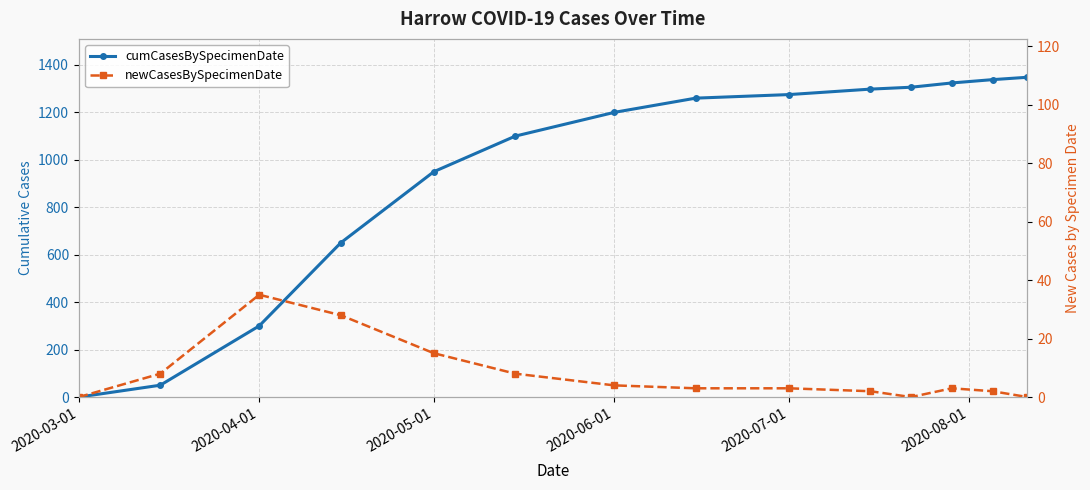

True or false: cumCasesBySpecimenDate and newCasesBySpecimenDate cross at least once.

False